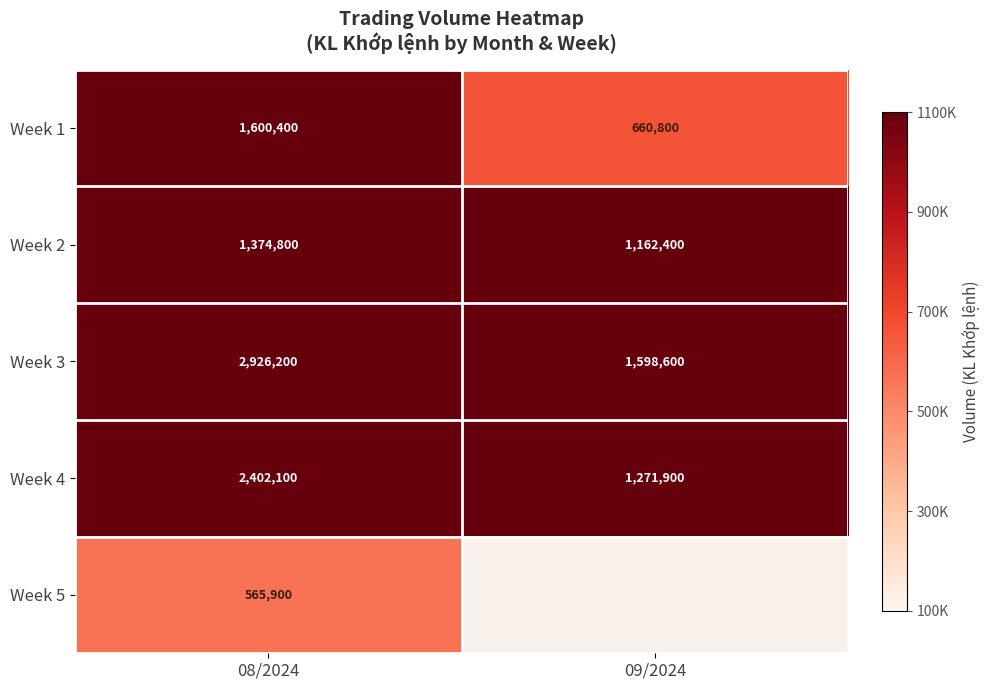

At how many categories does at least one series exceed 2694499?

1